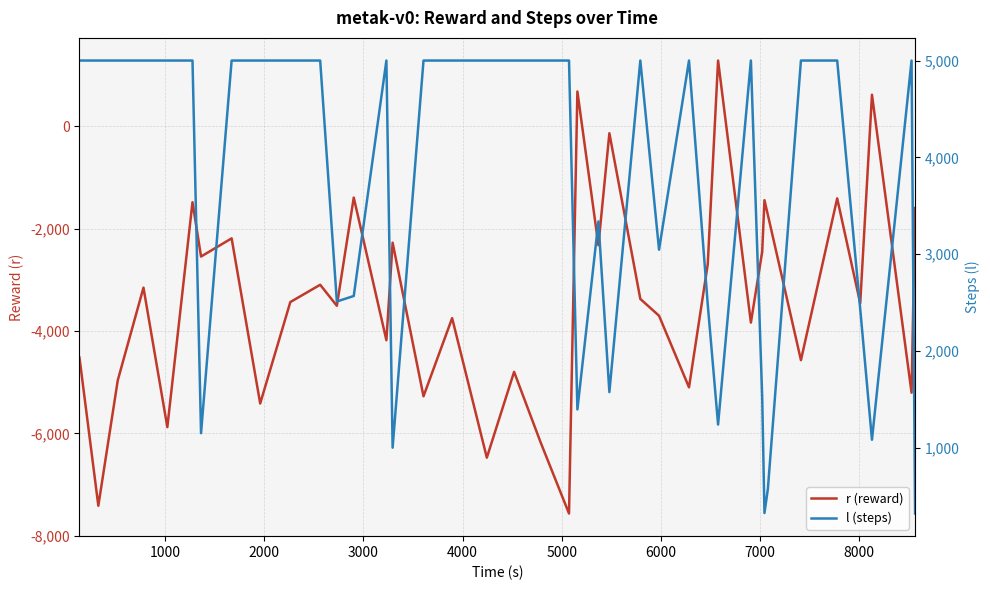

What is the average value of the r (reward) series?

-3331.4